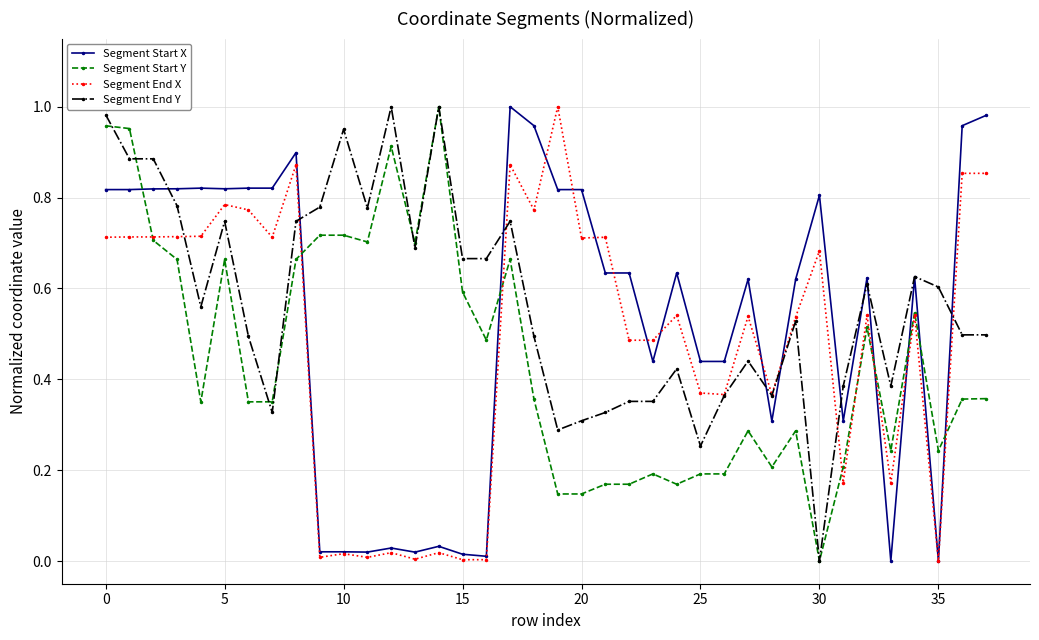

Rank the series by their average value, from highest to lowest.

Segment End Y, Segment Start X, Segment End X, Segment Start Y